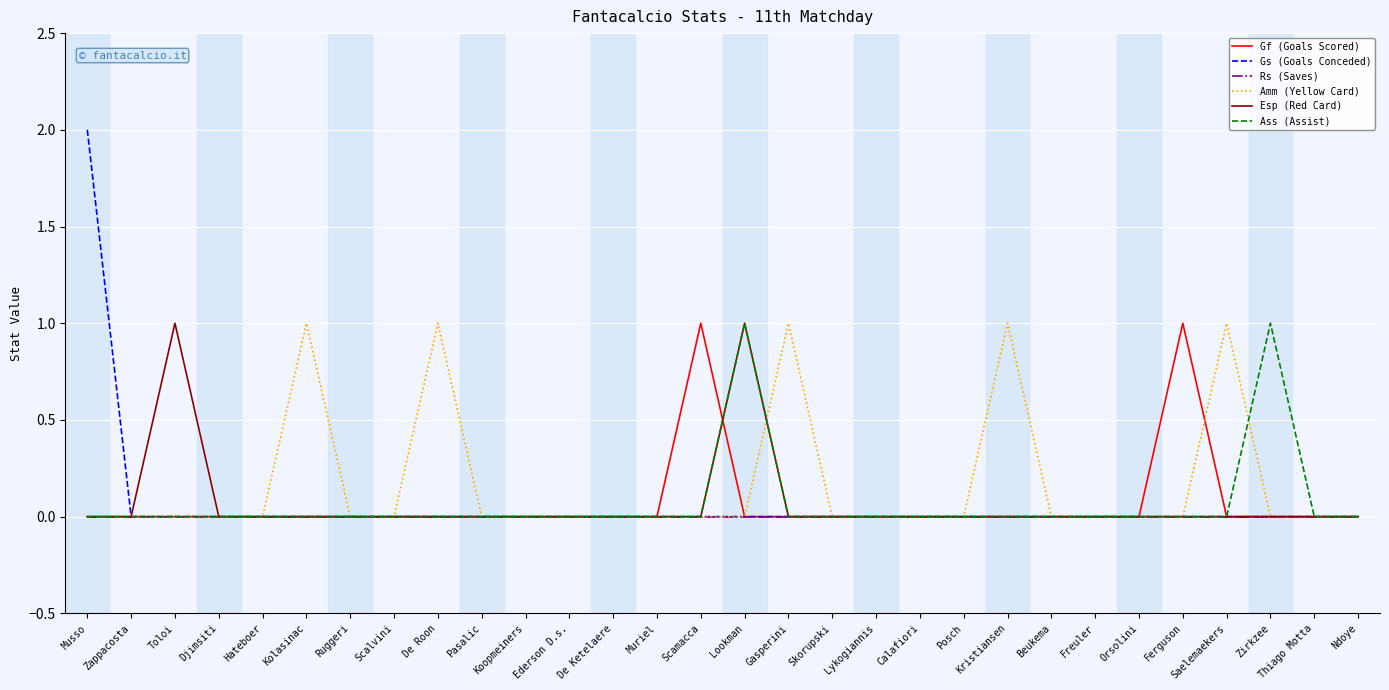

The value of Amm (Yellow Card) at Ruggeri is -1. True or false?

False